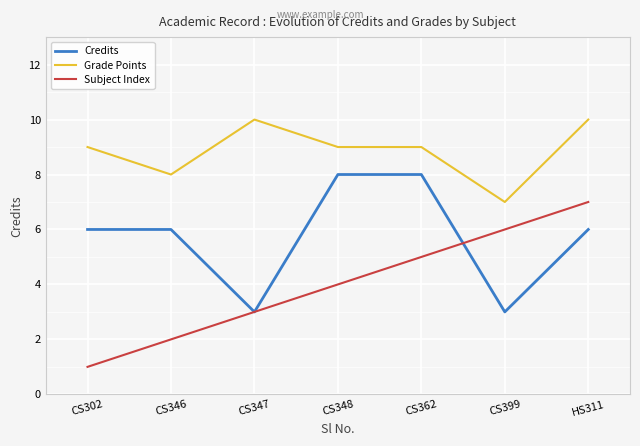

What is the maximum value shown in the chart?

10